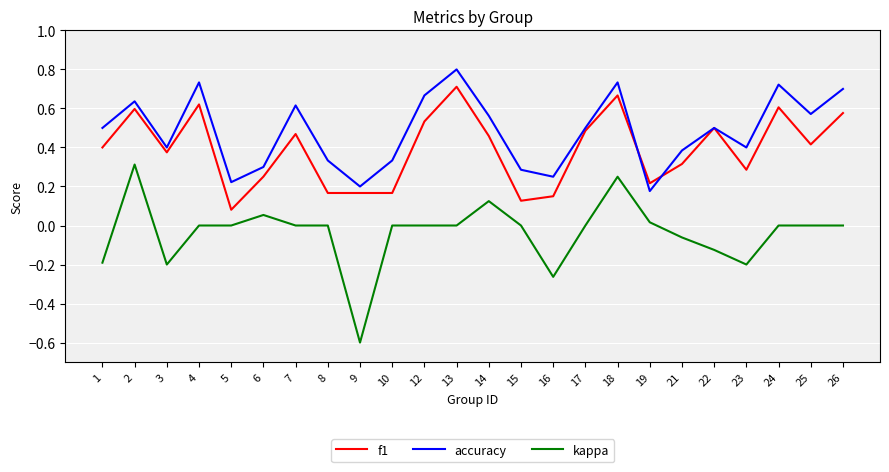

Where is accuracy nearest to the value 0?

19